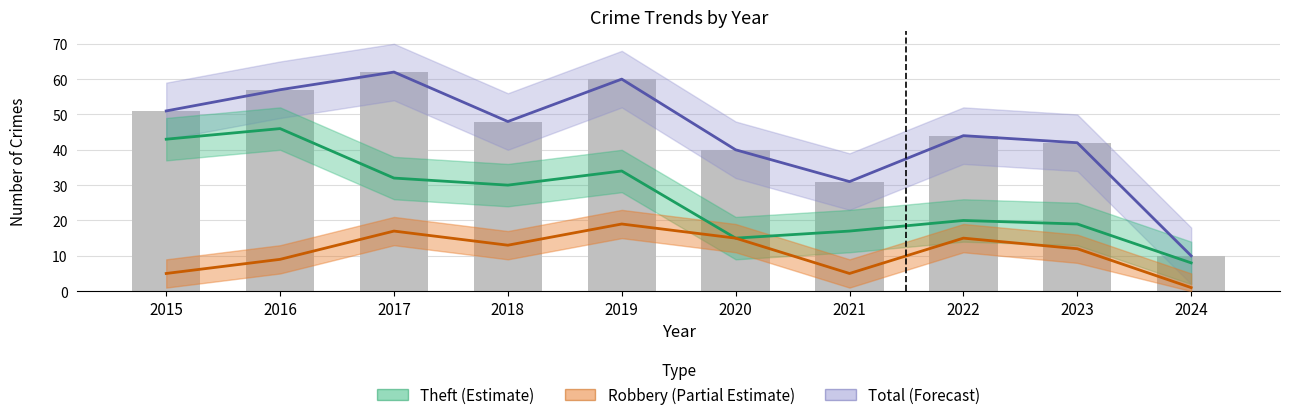

Where does the Total series first go above 48?

2015